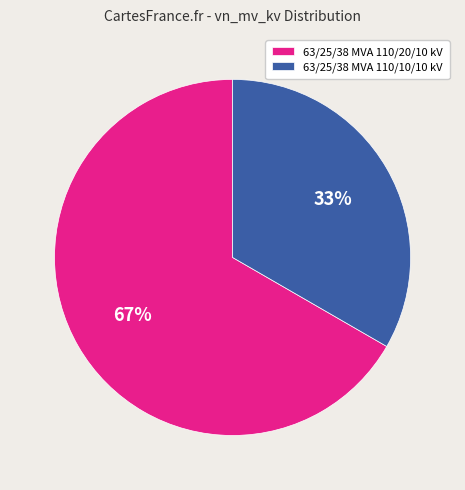

How many slices are in this pie chart?

2